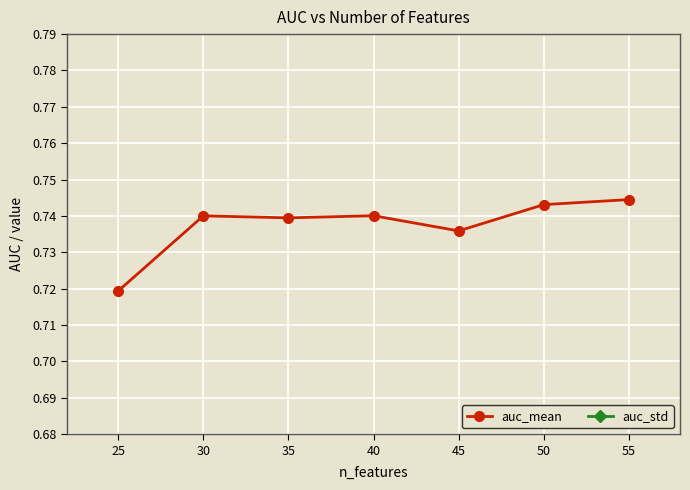

At how many categories does at least one series exceed 0?

7